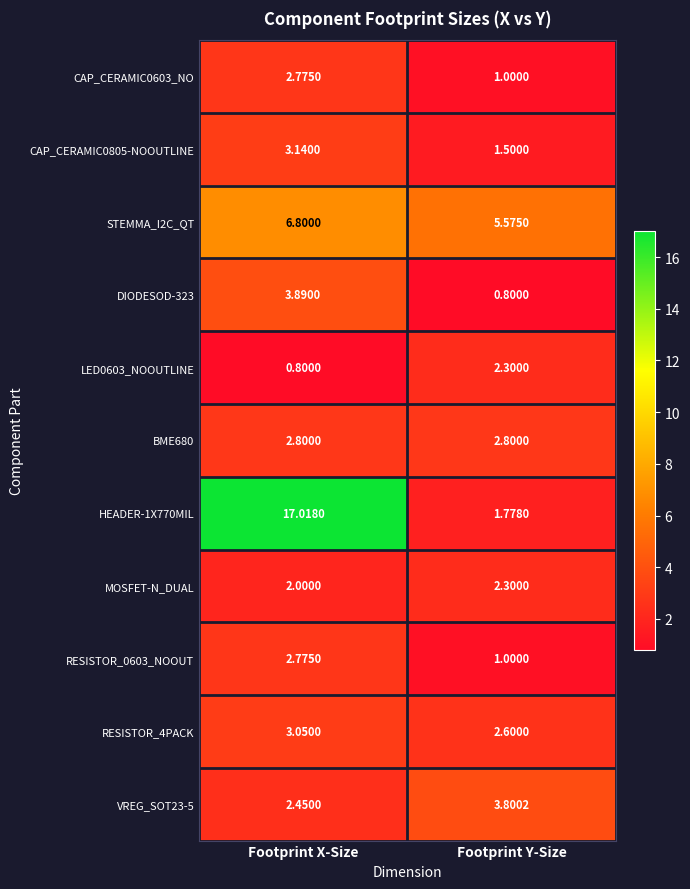

At which label is RESISTOR_4PACK closest to 2?

Footprint Y-Size